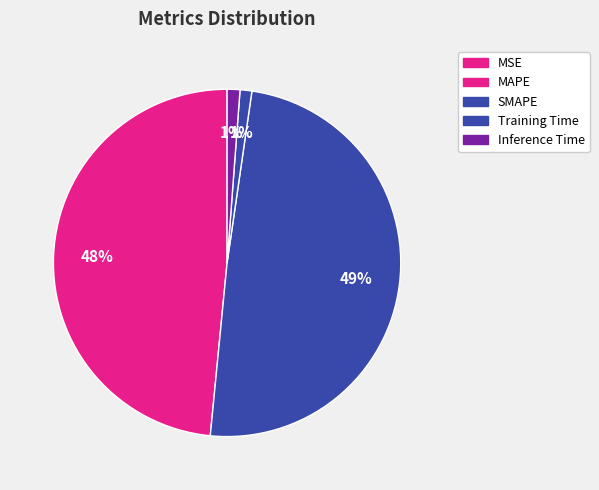

To the nearest percent, what is the average slice percentage?

20%